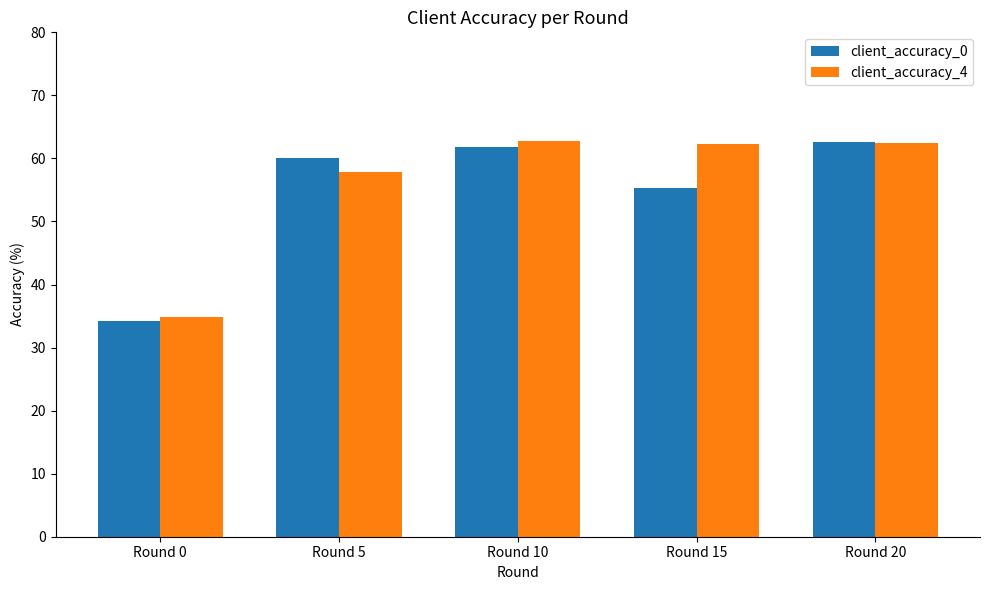

How many data points in client_accuracy_4 are less than 62?

2